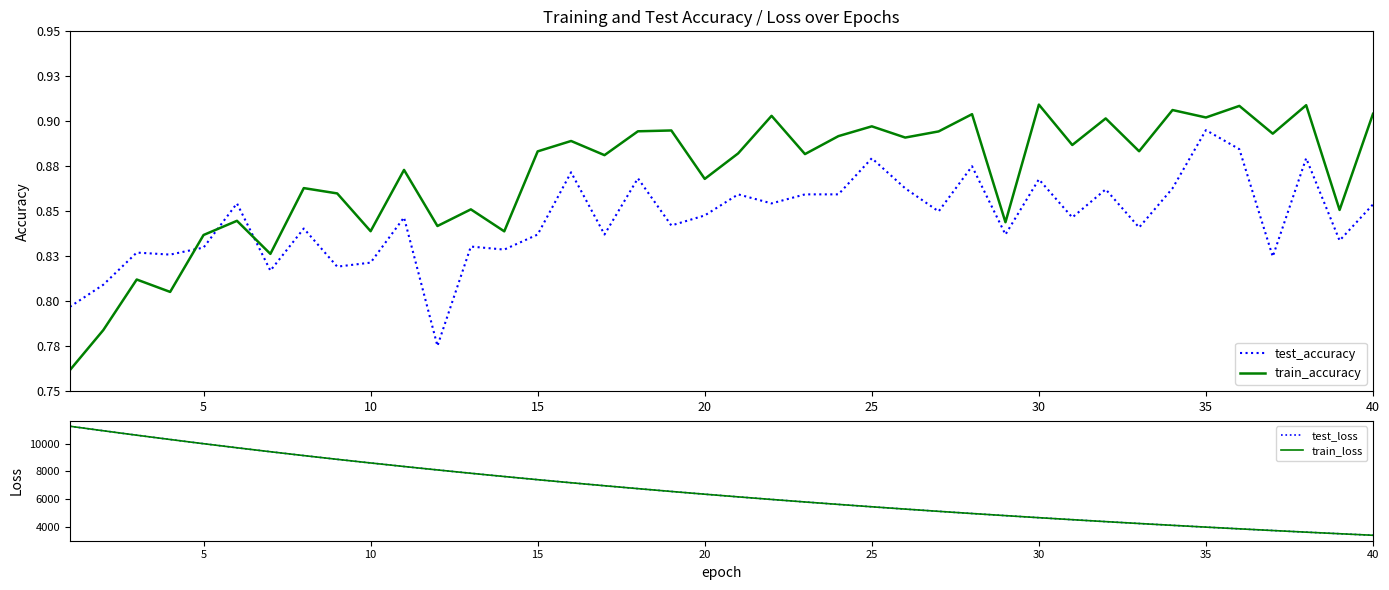

What is the difference between the maximum and minimum values in the test_accuracy series?

0.1